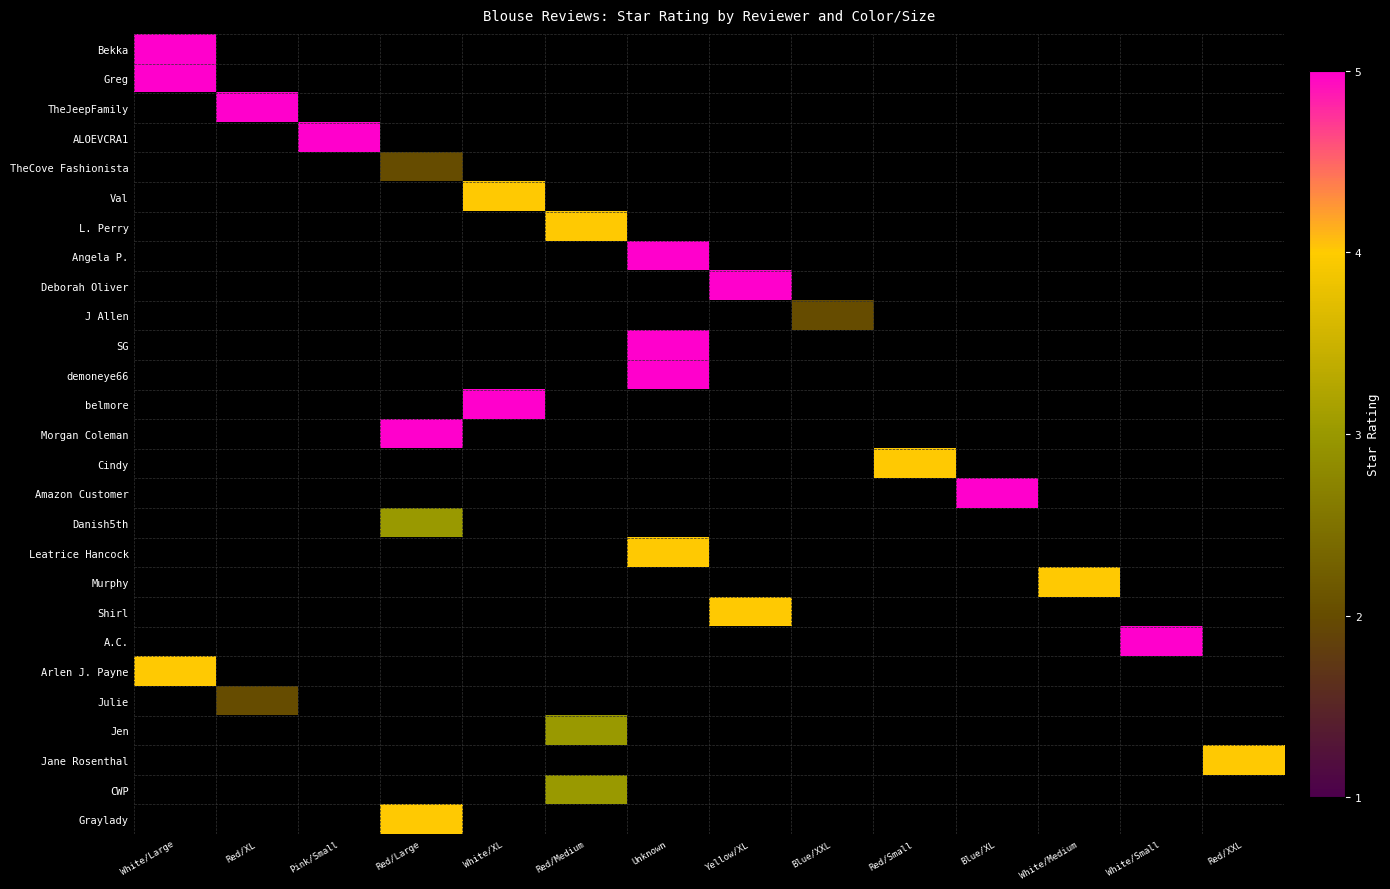

How many categories are shown in the chart?

14